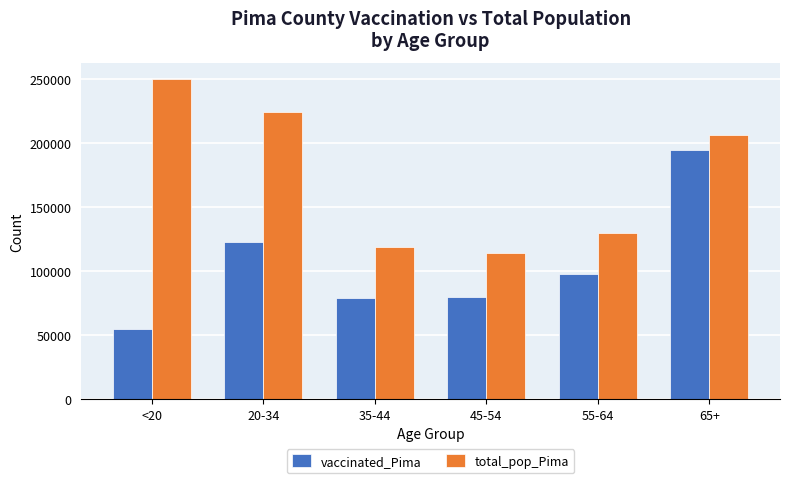

At which label does vaccinated_Pima reach its minimum?

<20